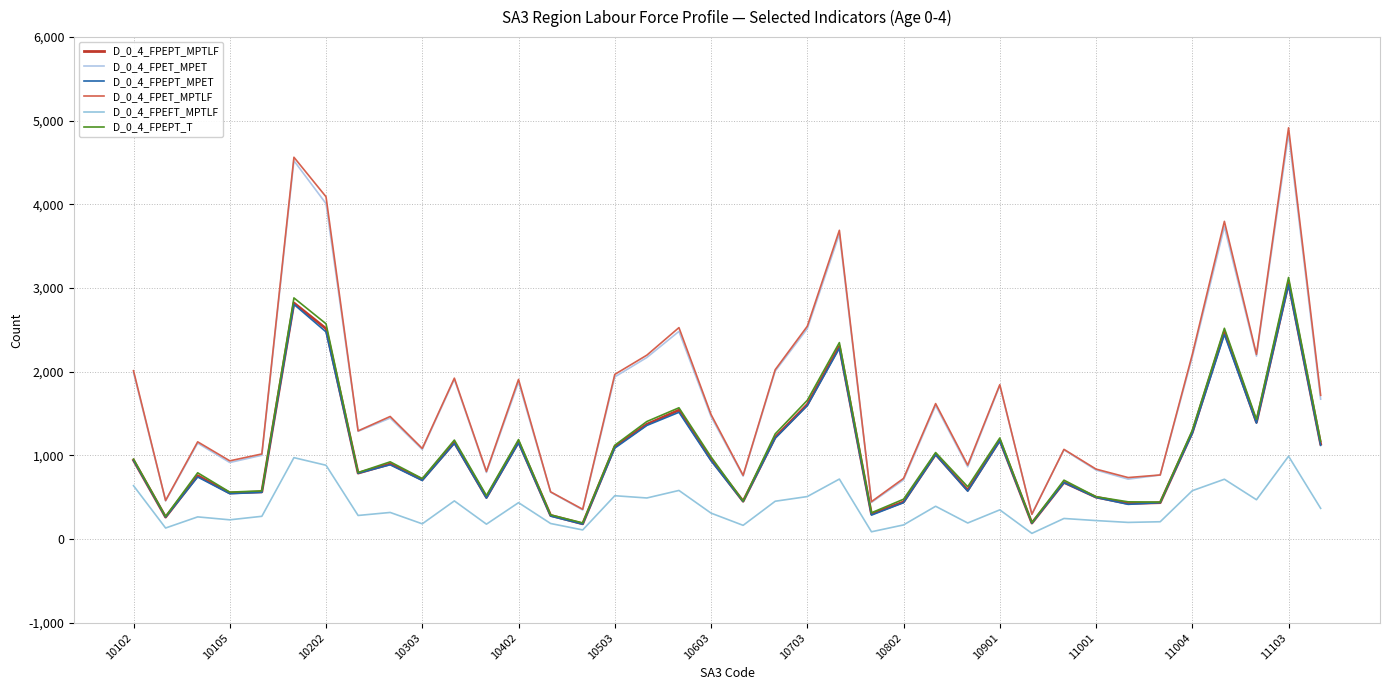

How many lines are shown in the chart?

6